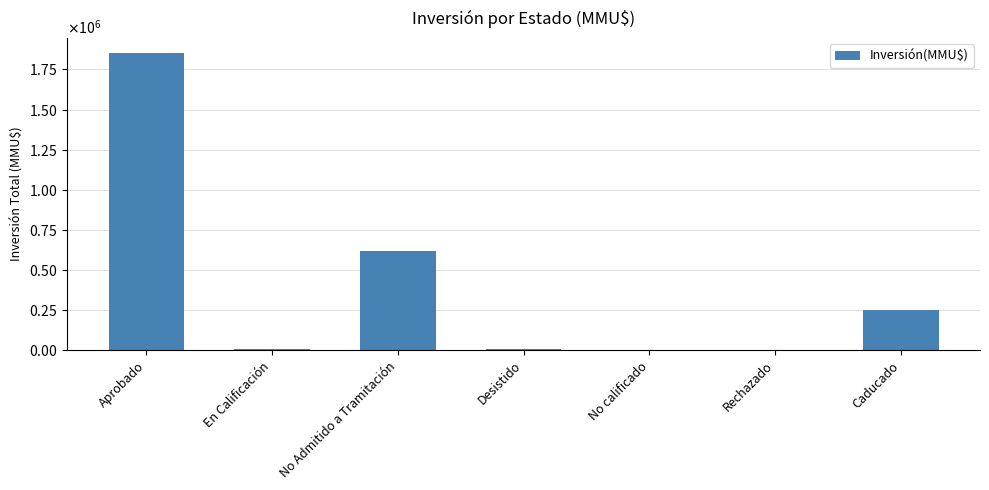

What is the minimum value shown in the chart?

300